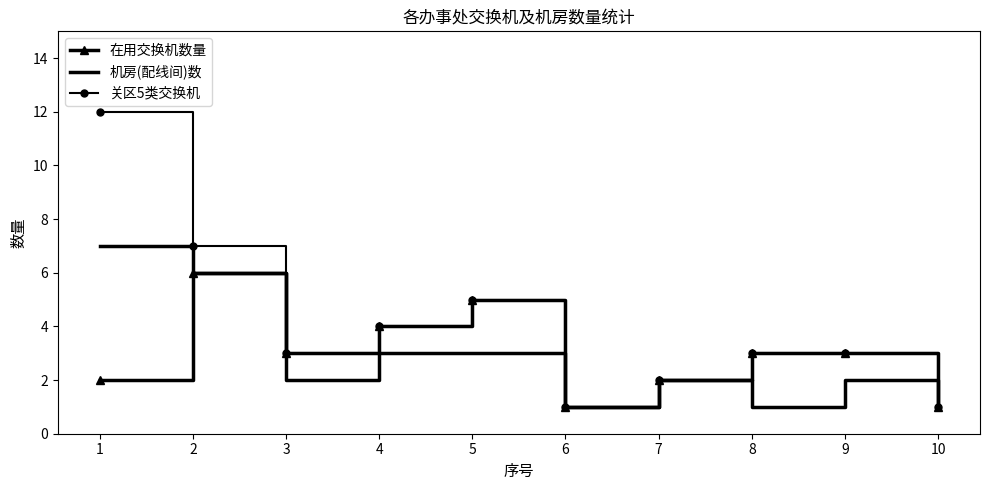

List the series in order of their peak value, highest first.

关区5类交换机, 机房(配线间)数, 在用交换机数量